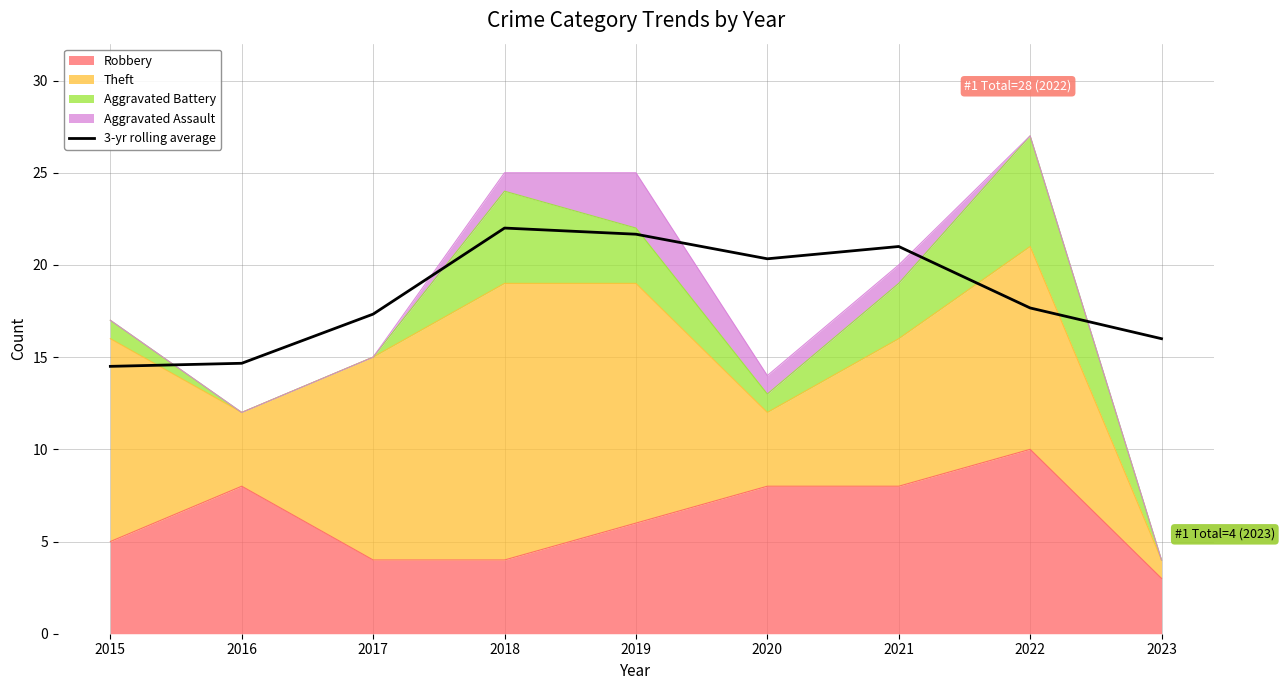

How many values exceed 17?

6